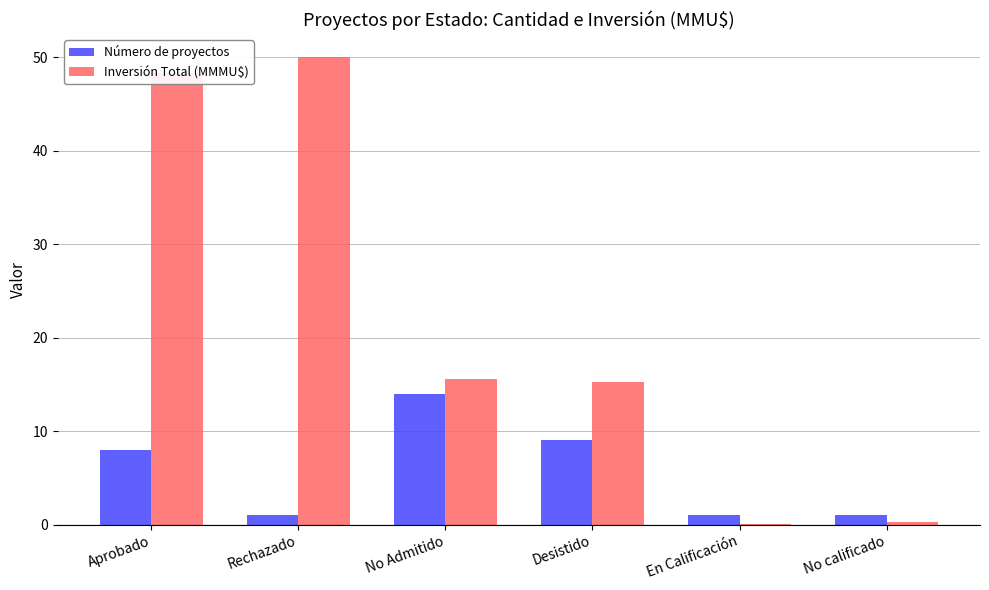

Between Rechazado and No Admitido, which series saw the biggest shift?

Inversión Total (MMMU$)